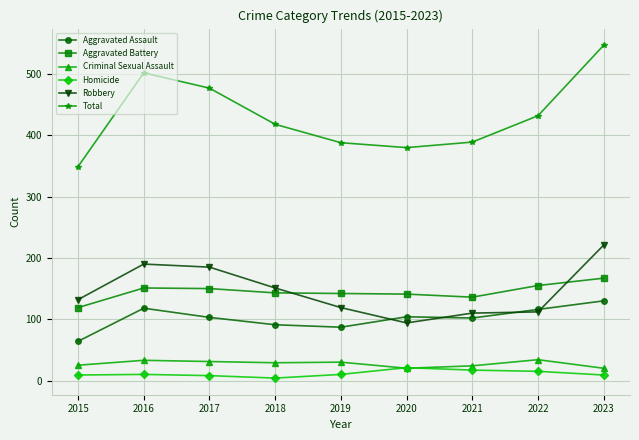

What is the sum of all Total values?

3882